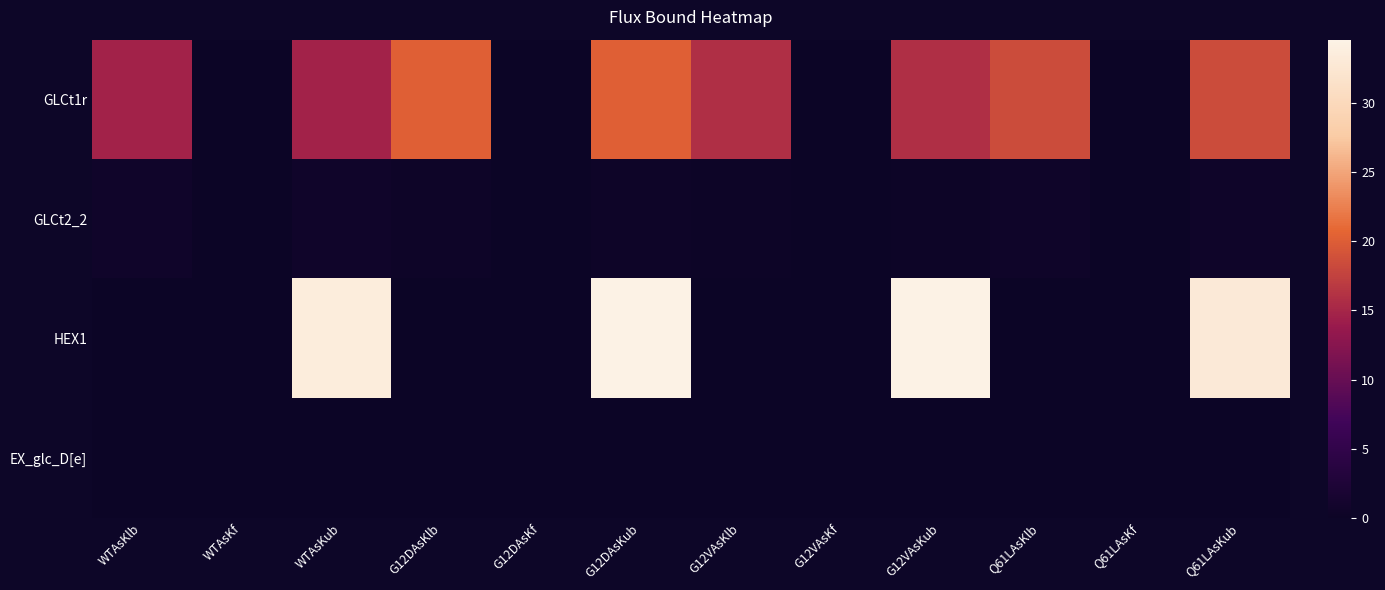

List the series in order of their peak value, lowest first.

EX_glc_D[e], GLCt2_2, GLCt1r, HEX1